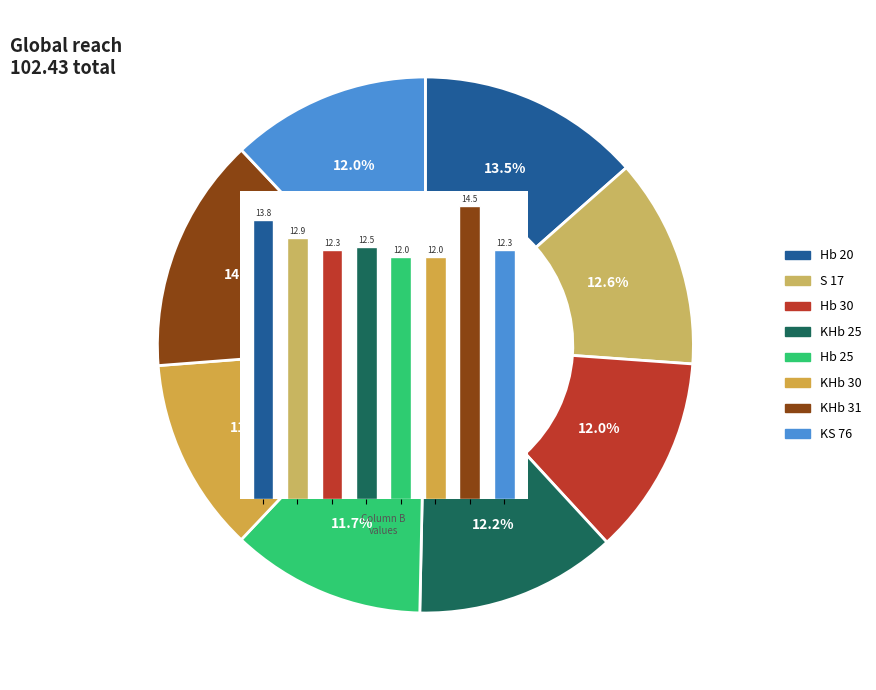

Does Hb 20 account for over 50% of the chart?

No